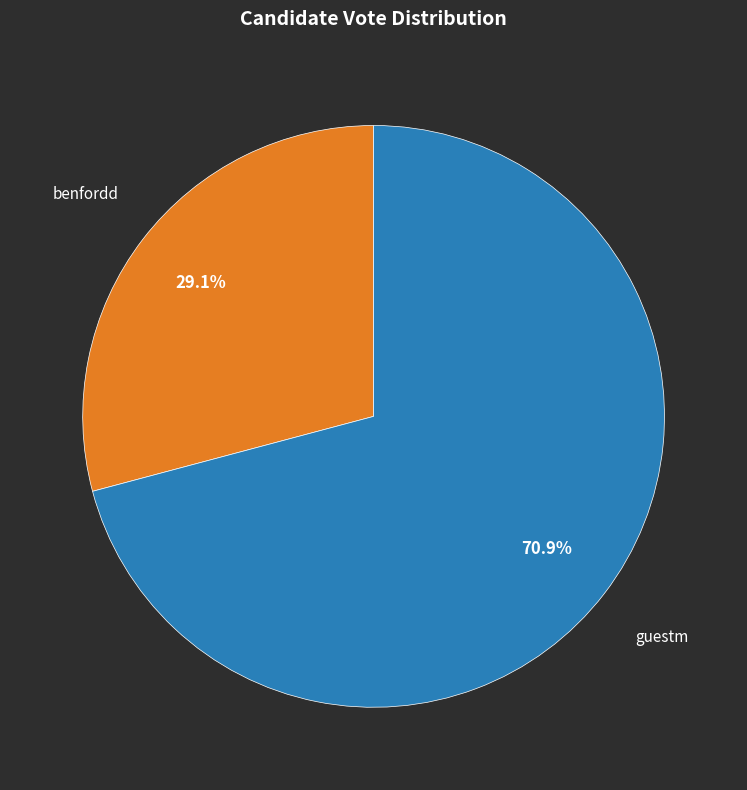

How many slices are in this pie chart?

2